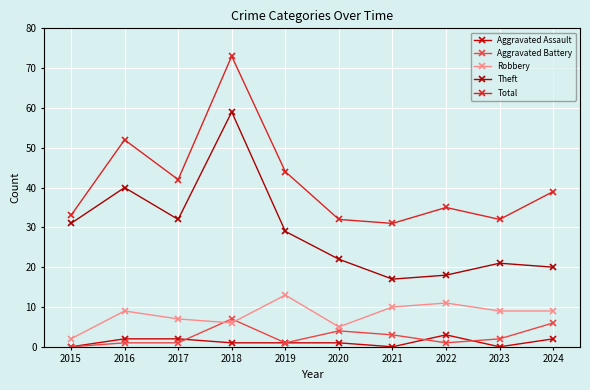

List the series in order of their peak value, highest first.

Total, Theft, Robbery, Aggravated Battery, Aggravated Assault